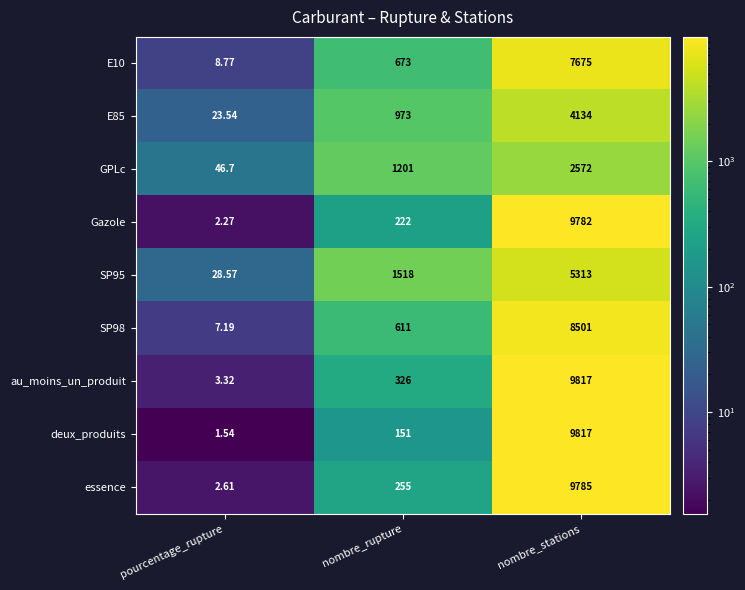

How many data points does each series have?

3